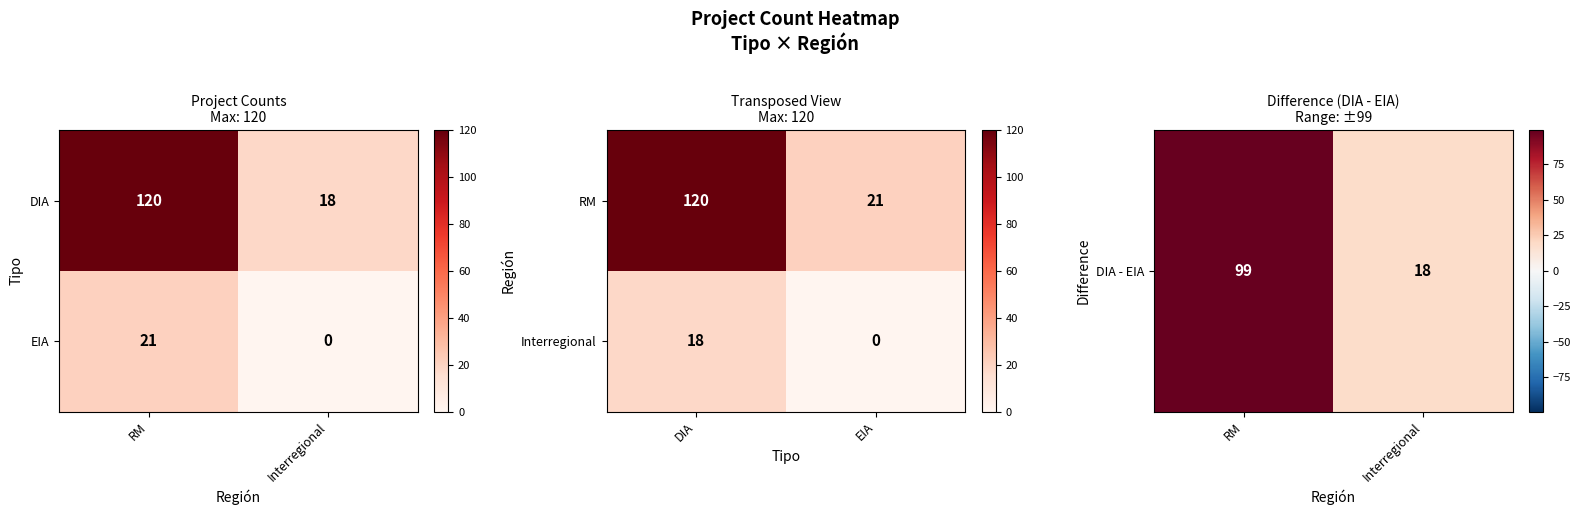

How many DIA - EIA values are between 18 and 99?

2